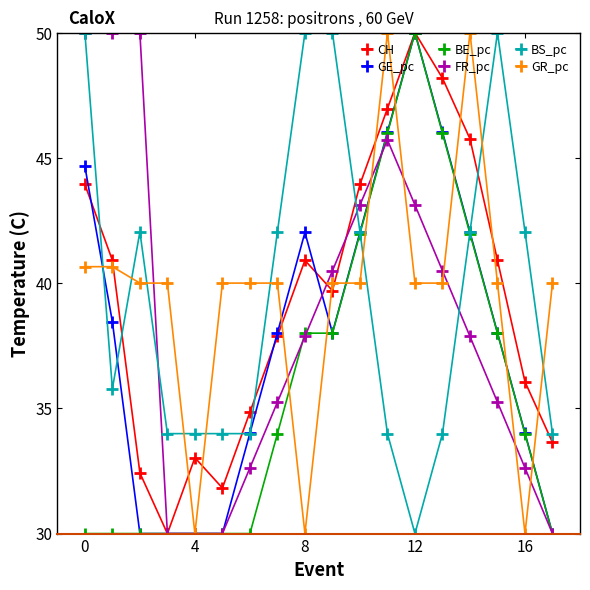

Which series ends up on top after the final intersection of GR_pc and CH?

GR_pc